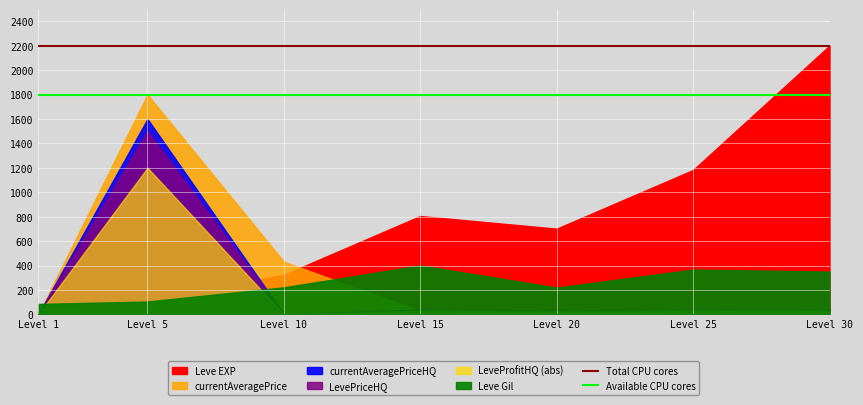

True or false: Total CPU cores has a value of 517 at Level 1.

False